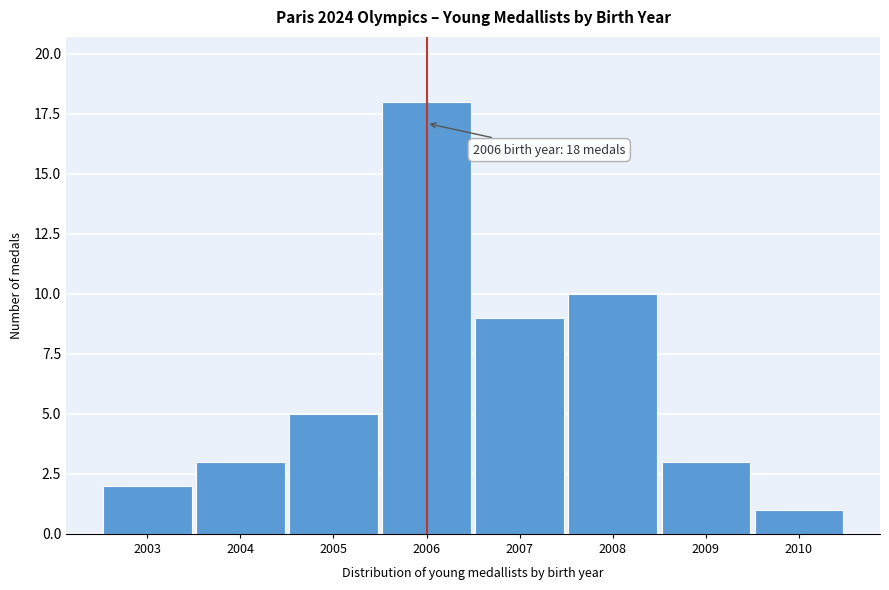

Reading left to right, extract all data points from this chart.

2003=2	2004=3	2005=5	2006=18	2007=9	2008=10	2009=3	2010=1